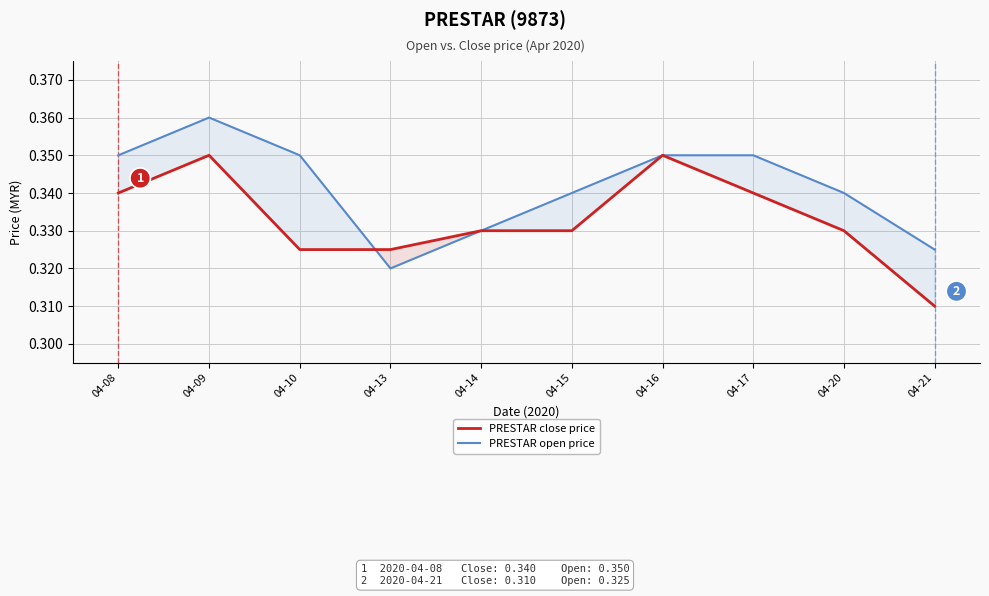

True or false: PRESTAR open price and PRESTAR close price cross at least once.

True